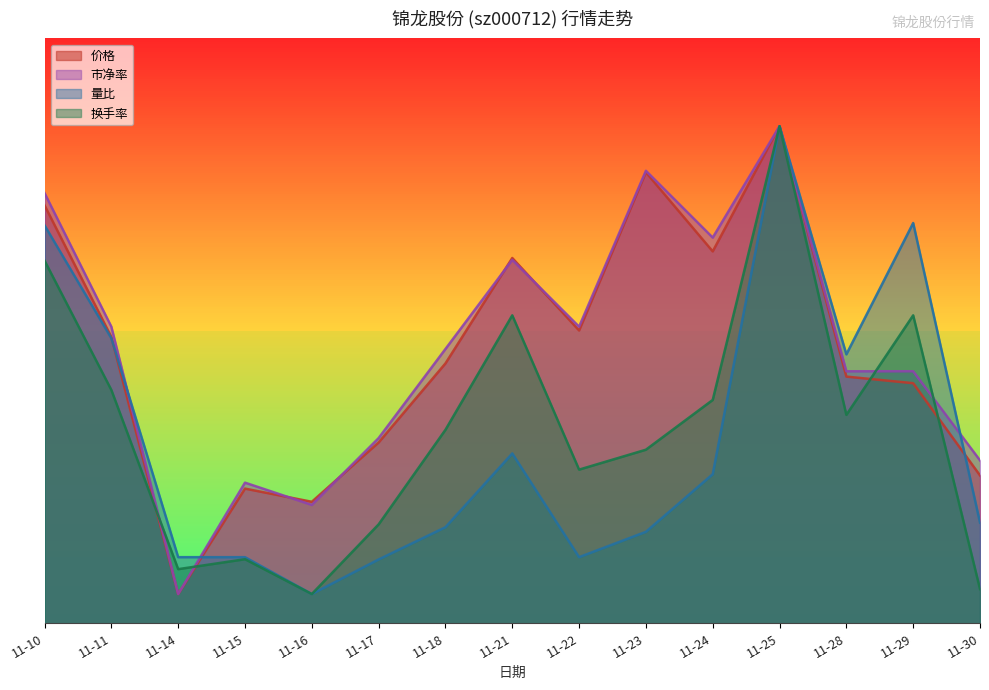

What is the difference between the 市净率 values at 11-29 and 11-14?

7.6